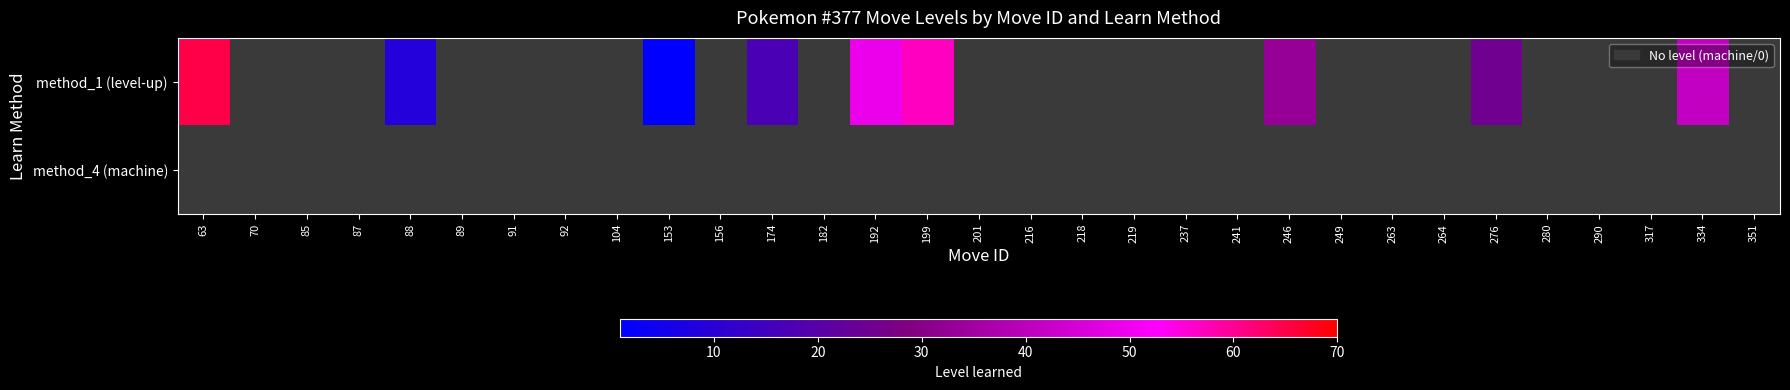

Is it true that method_1 (level-up) equals 41.0 at 334?

True